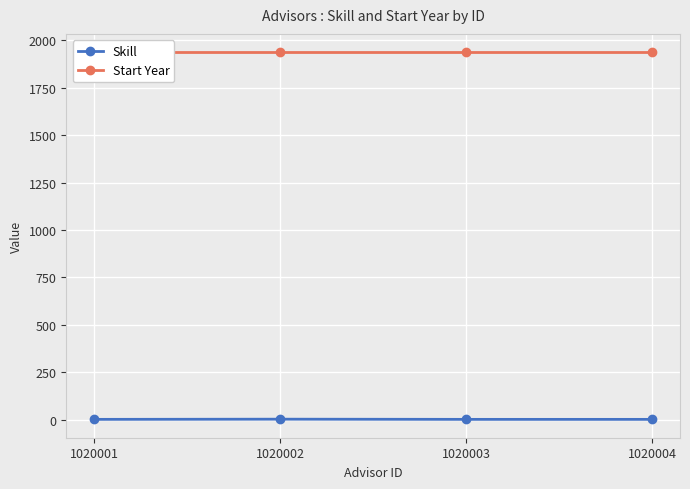

Which series has the widest spread of values?

Skill